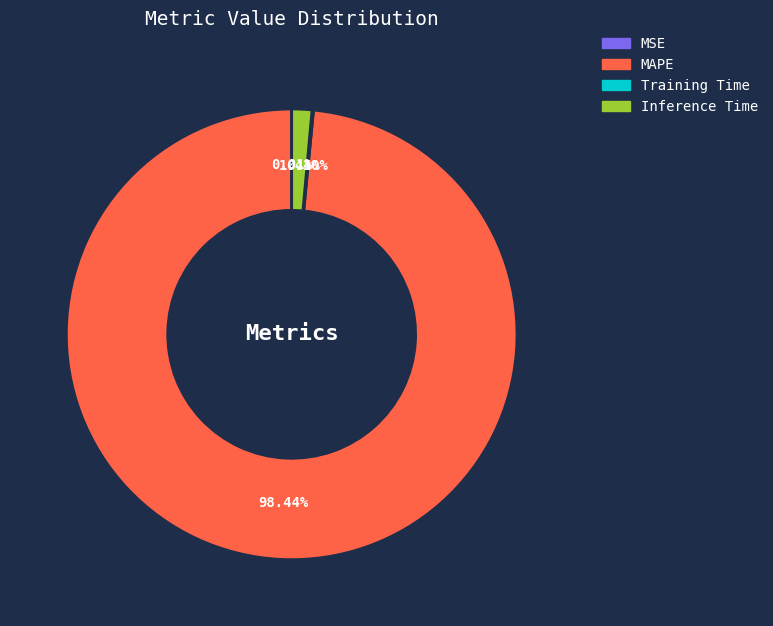

Which category has the biggest portion of the pie?

MAPE